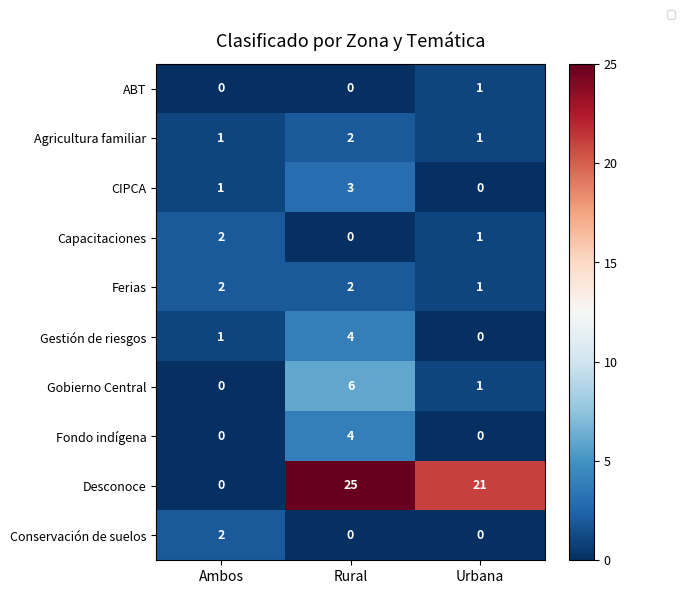

At how many categories does at least one series exceed 14?

2